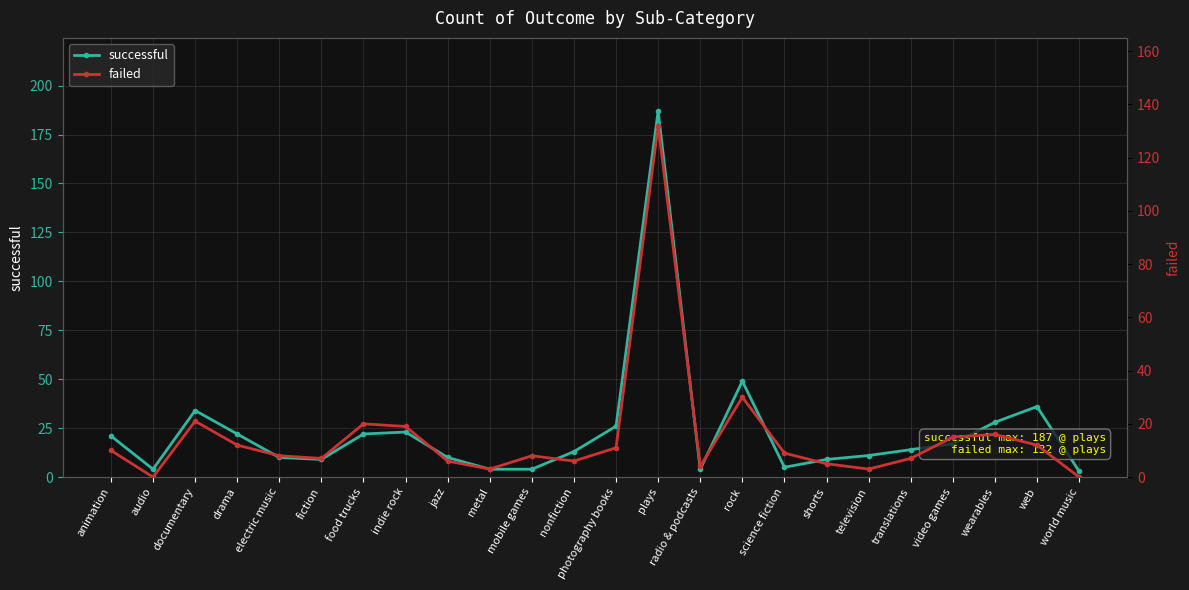

Reading left to right, list all the values displayed in this chart.

successful: animation=21	audio=4	documentary=34	drama=22	electric music=10	fiction=9	food trucks=22	indie rock=23	jazz=10	metal=4	mobile games=4	nonfiction=13	photography books=26	plays=187	radio & podcasts=4	rock=49	science fiction=5	shorts=9	television=11	translations=14	video games=17	wearables=28	web=36	world music=3
failed: animation=10	audio=0	documentary=21	drama=12	electric music=8	fiction=7	food trucks=20	indie rock=19	jazz=6	metal=3	mobile games=8	nonfiction=6	photography books=11	plays=132	radio & podcasts=4	rock=30	science fiction=9	shorts=5	television=3	translations=7	video games=15	wearables=16	web=12	world music=0